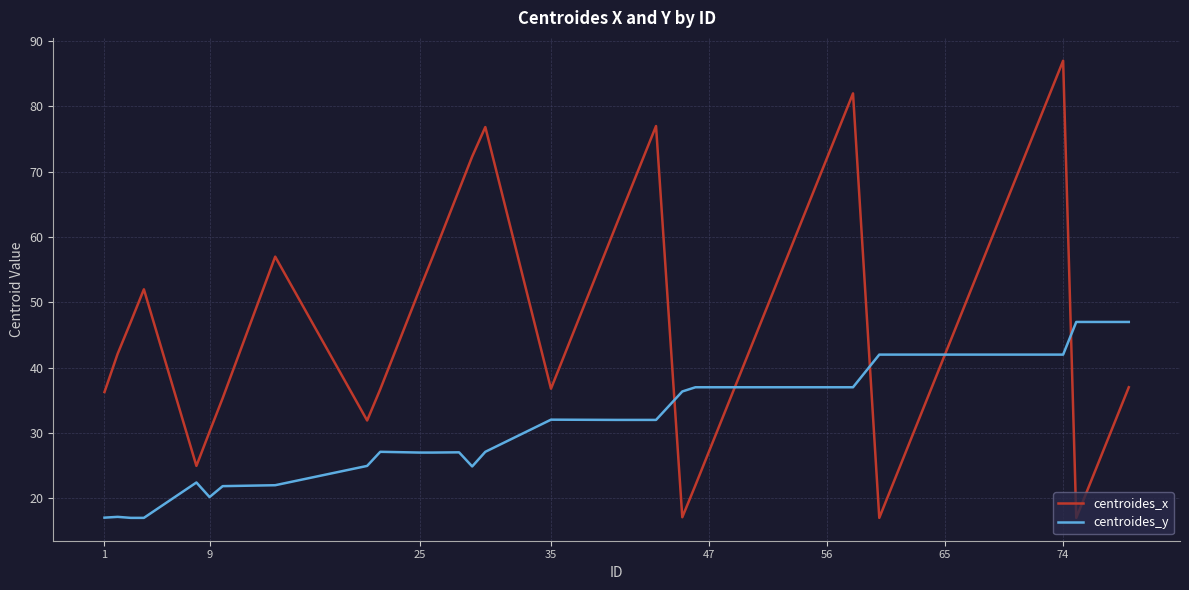

What is the minimum value shown in the chart?

17.0